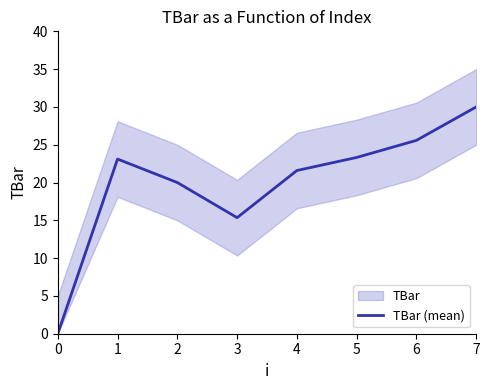

Reading left to right, list all the values displayed in this chart.

0.0	23.1	20.0	15.4	21.6	23.3	25.6	30.0